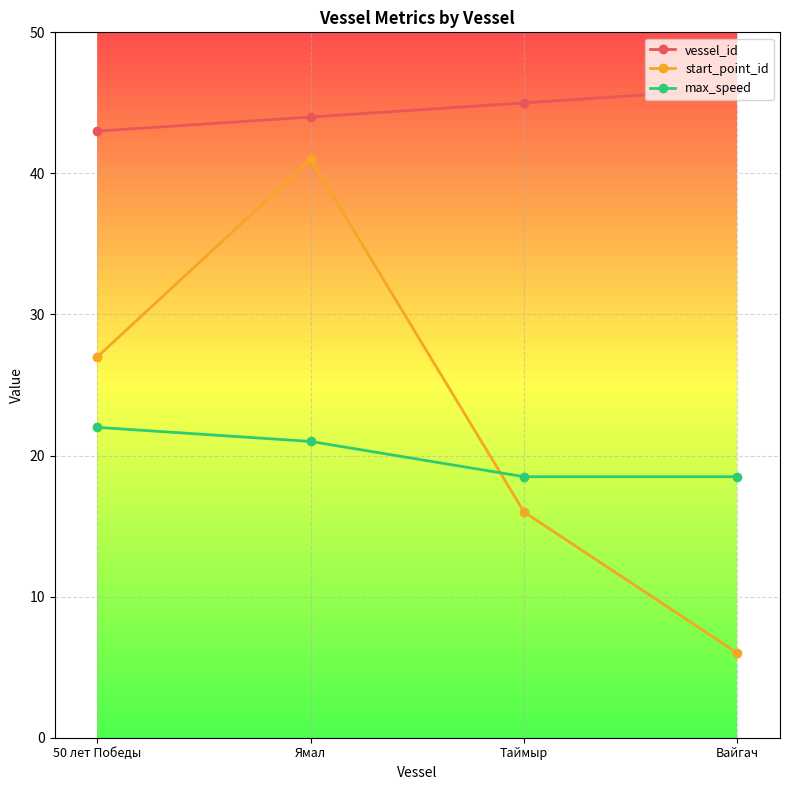

True or false: vessel_id and start_point_id intersect in this chart.

False